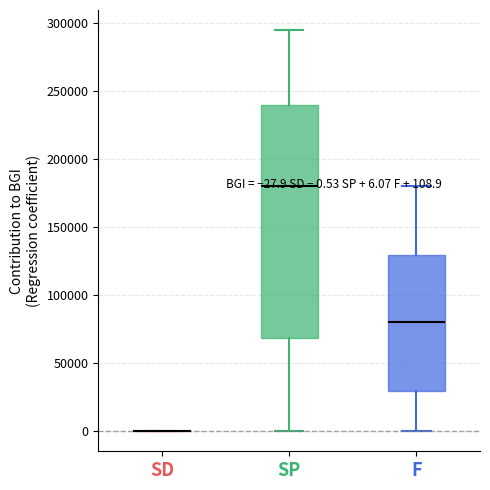

Comparing the boxes themselves (not the whiskers), which one is the tallest?

SP